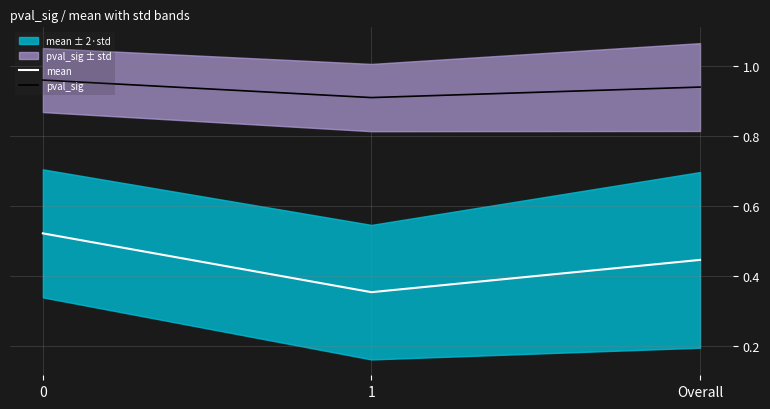

How many series are shown in this chart?

2